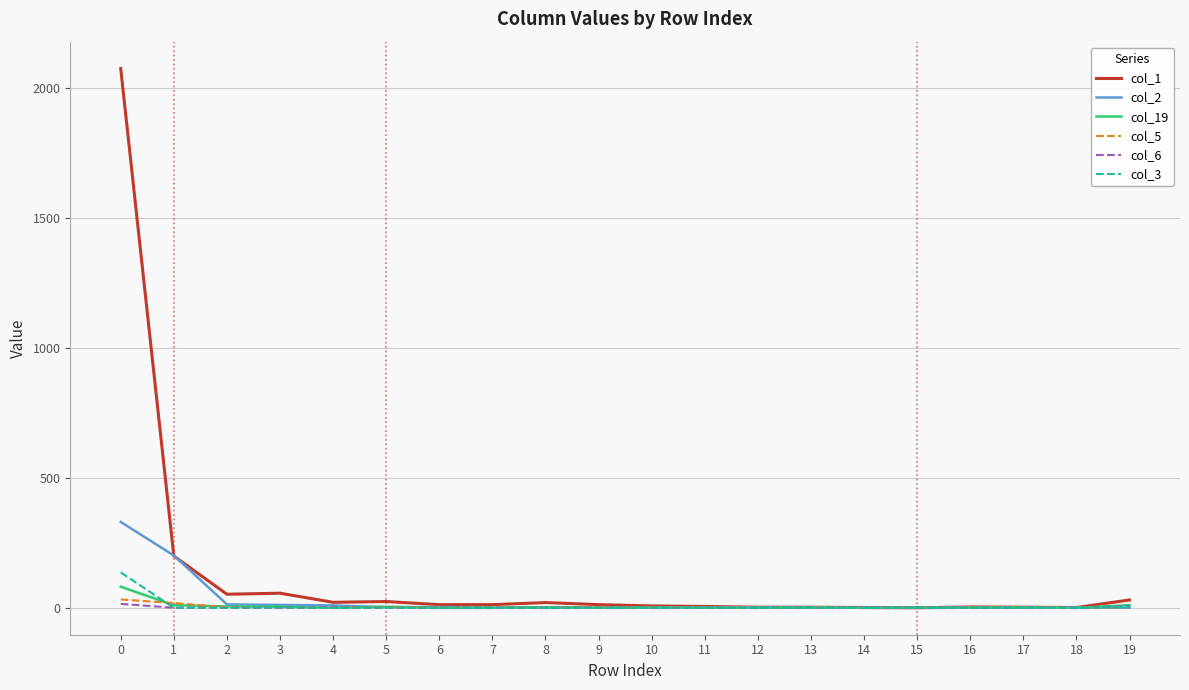

Which series has the largest range (max minus min)?

col_1